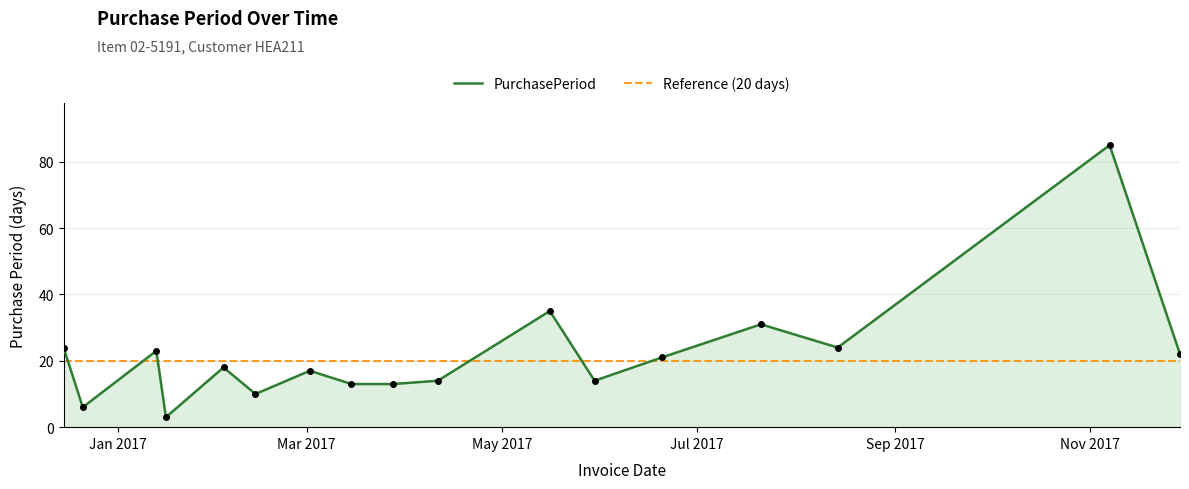

How many values are below 18?

8